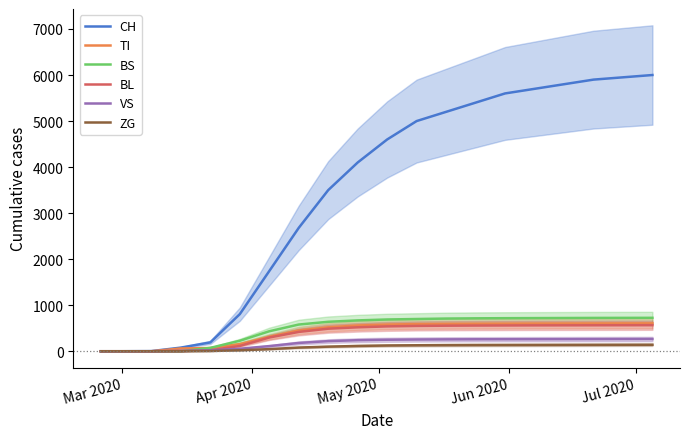

List the series in order of their peak value, highest first.

CH, BS, TI, BL, VS, ZG